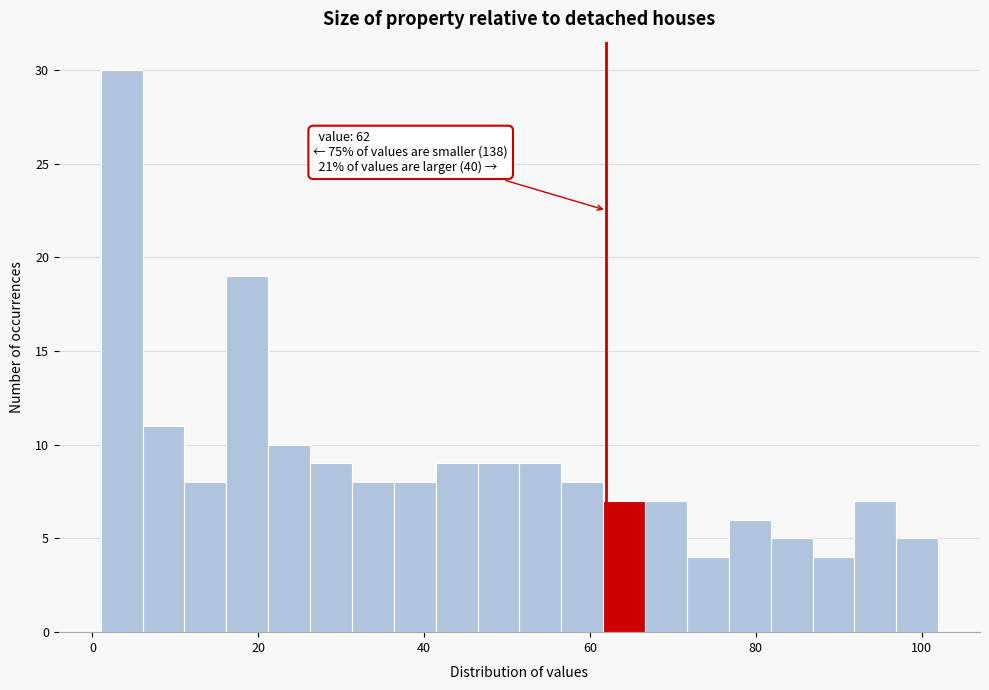

Around what value on the x-axis is the tallest bar? Give the approximate position of its centre, as read against the axis.

4